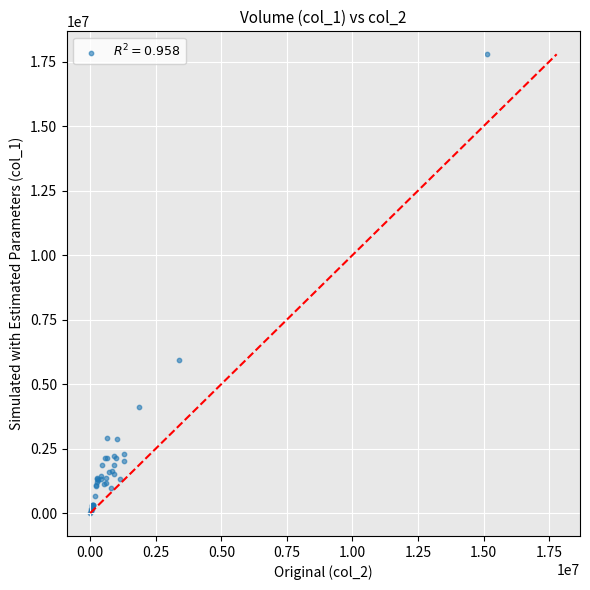

What Y value in the scatter plot is closest to 8900500?

5942000